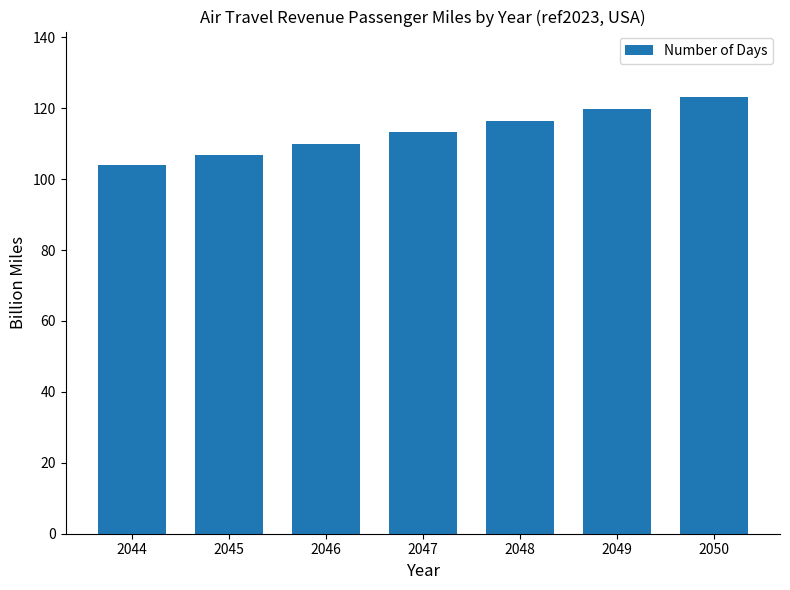

How many data points are less than 113?

3